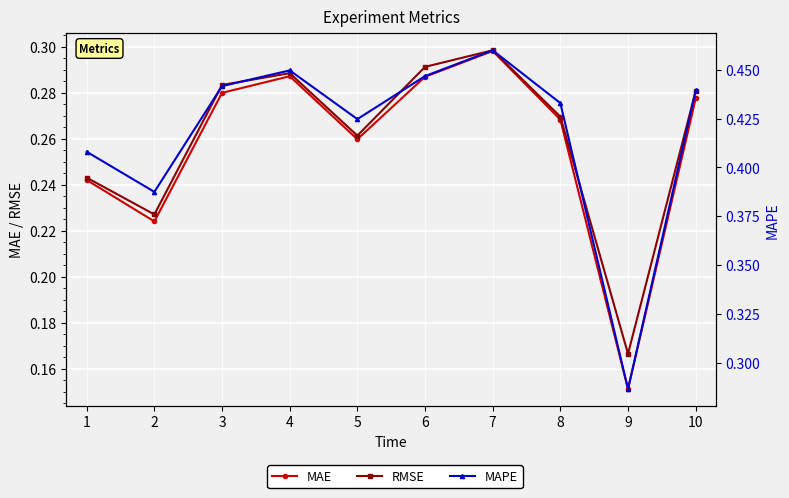

What is the maximum value for MAPE?

0.5